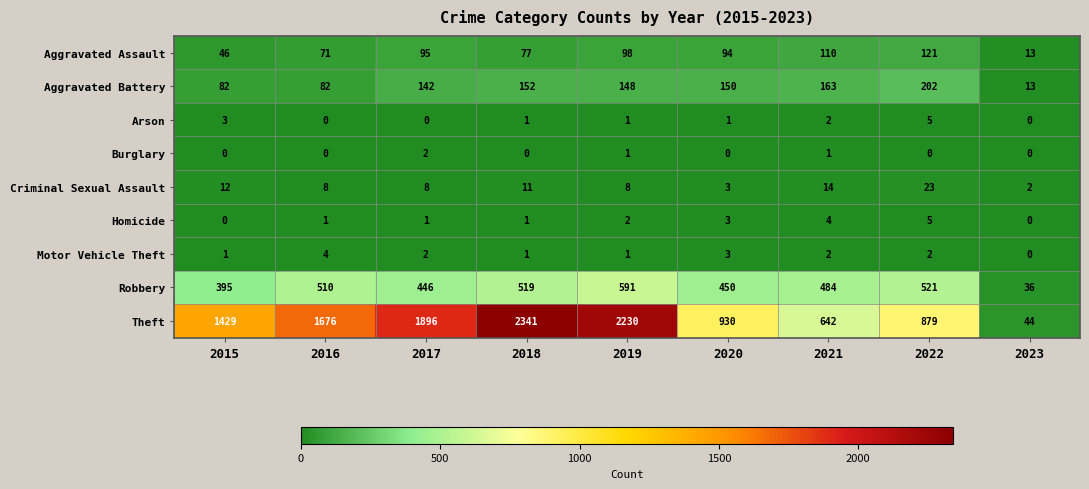

What is the difference between the maximum and minimum values in the Arson series?

5